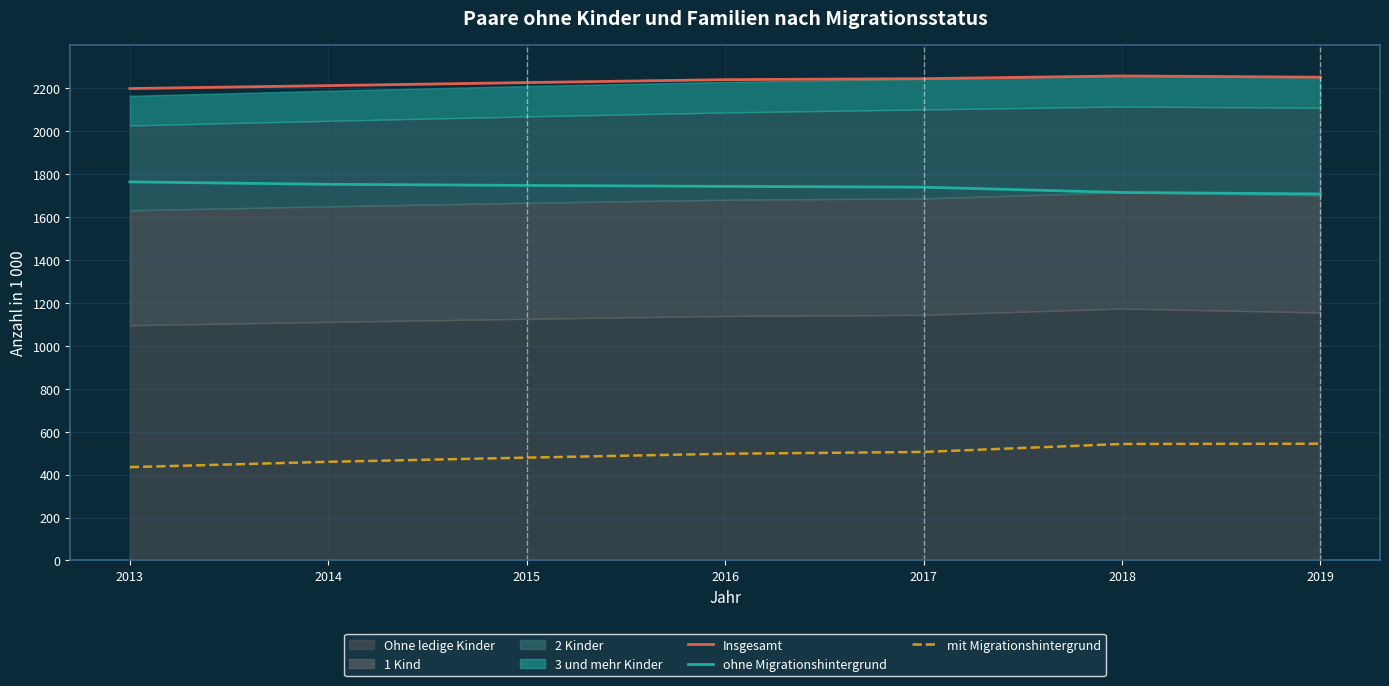

How many values in the Insgesamt series exceed 2238?

4